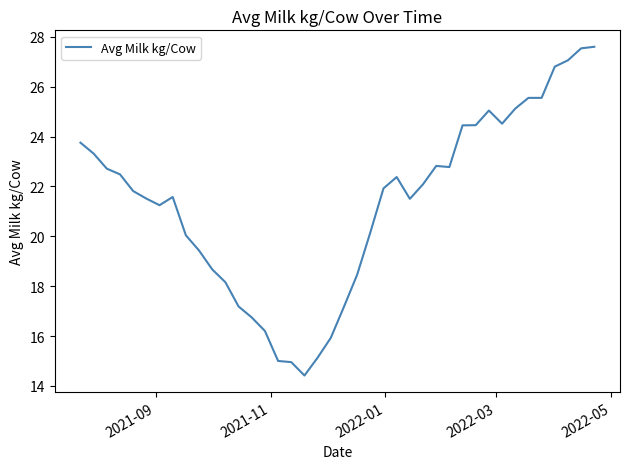

What is the maximum value shown in the chart?

27.6